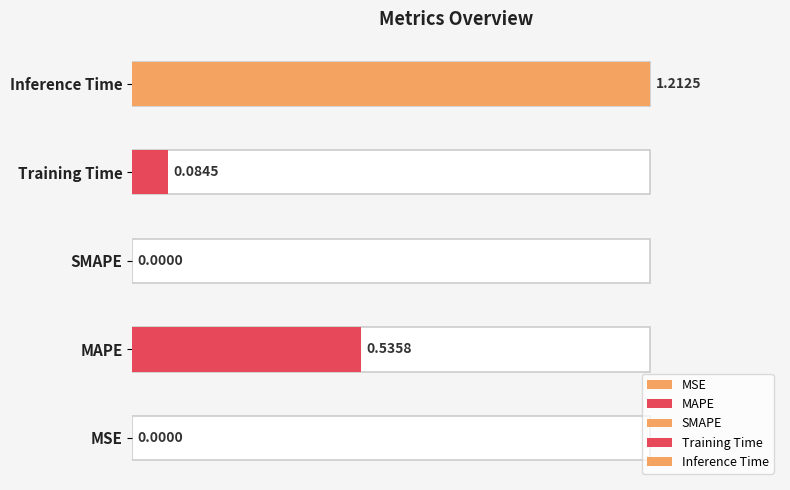

What is the label of the 2nd bar from the right?

Training Time